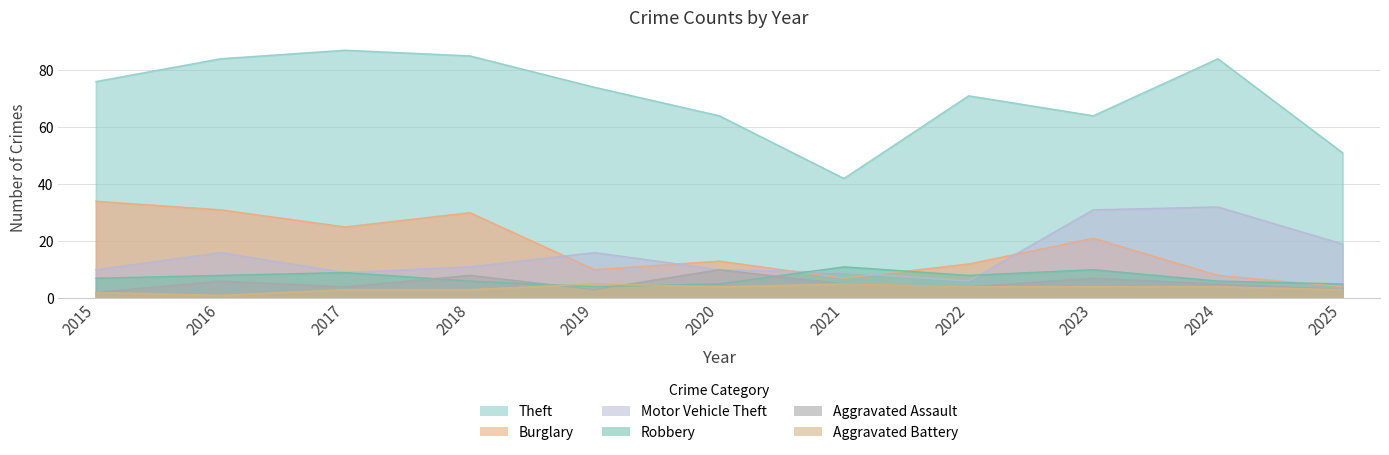

What is the average value of the Burglary series?

18